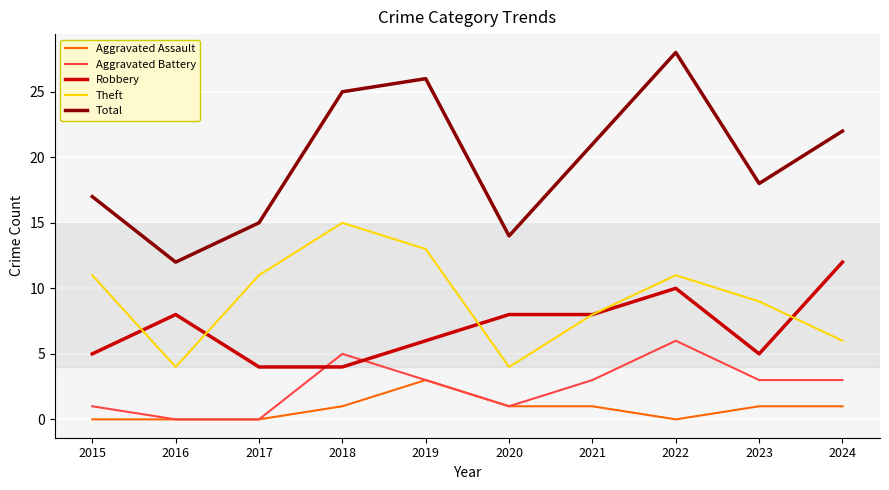

True or false: Theft has a value of 7 at 2020.

False